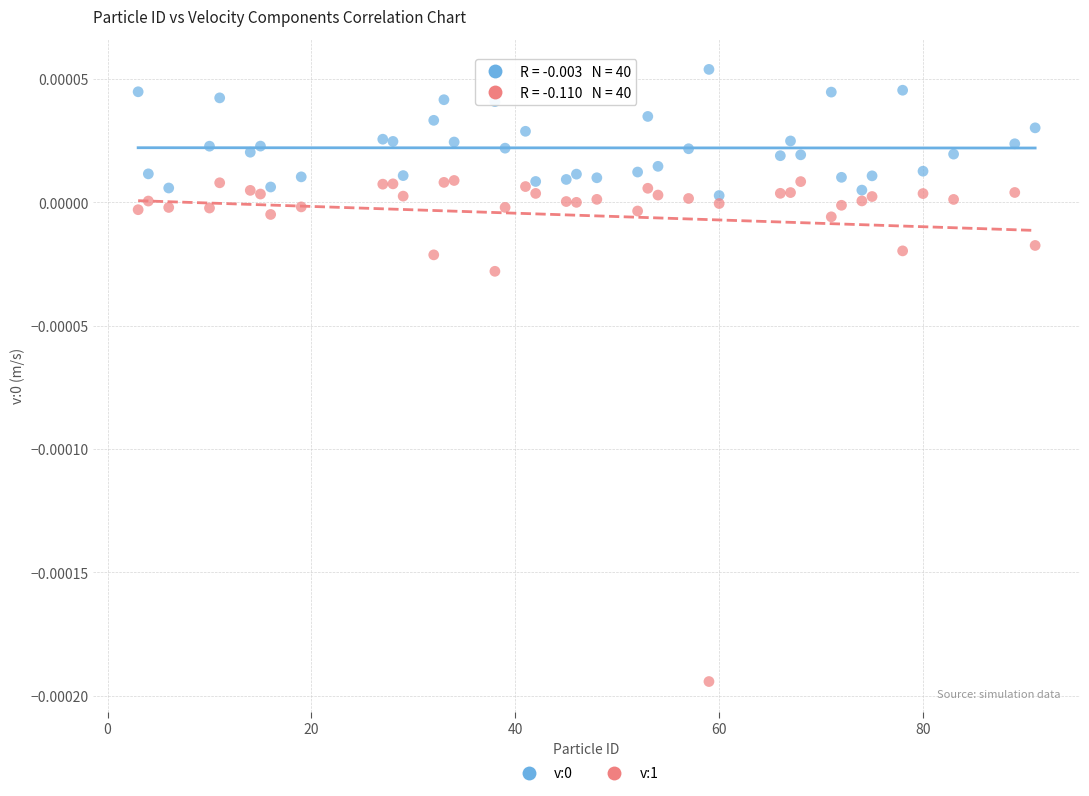

Which series reaches the minimum Y coordinate?

v:1